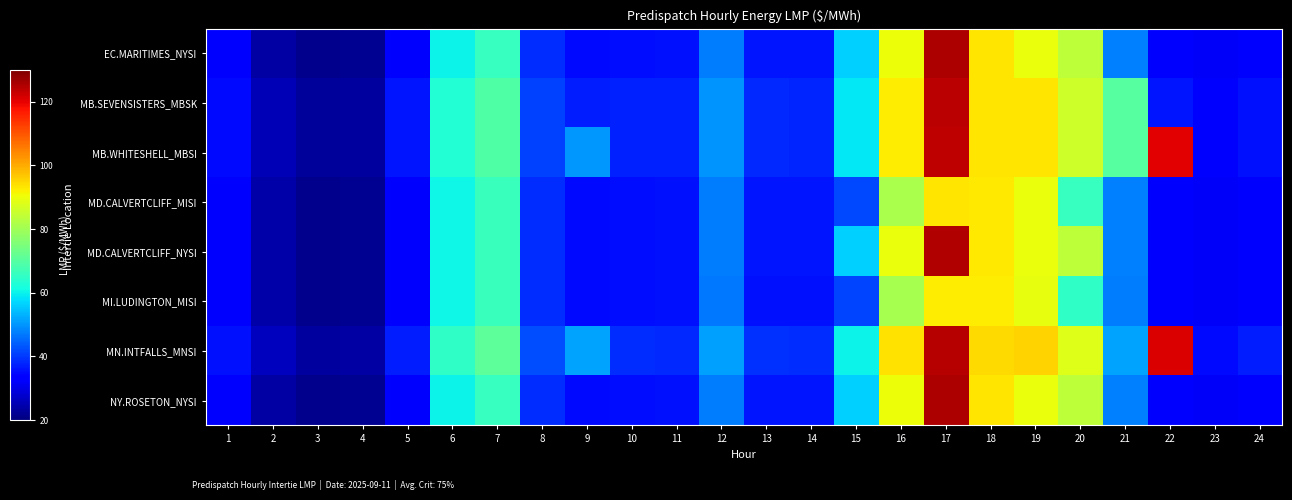

What is the greatest value displayed?

125.6